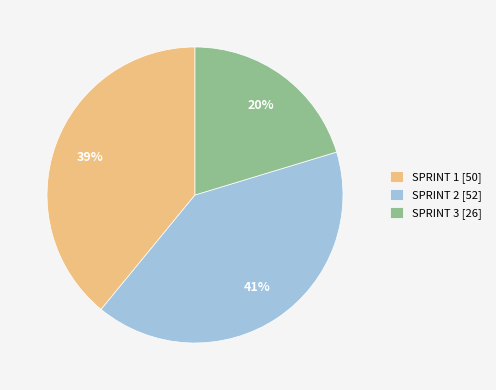

Combined, do SPRINT 3 [26] and SPRINT 1 [50] account for over 50%?

Yes